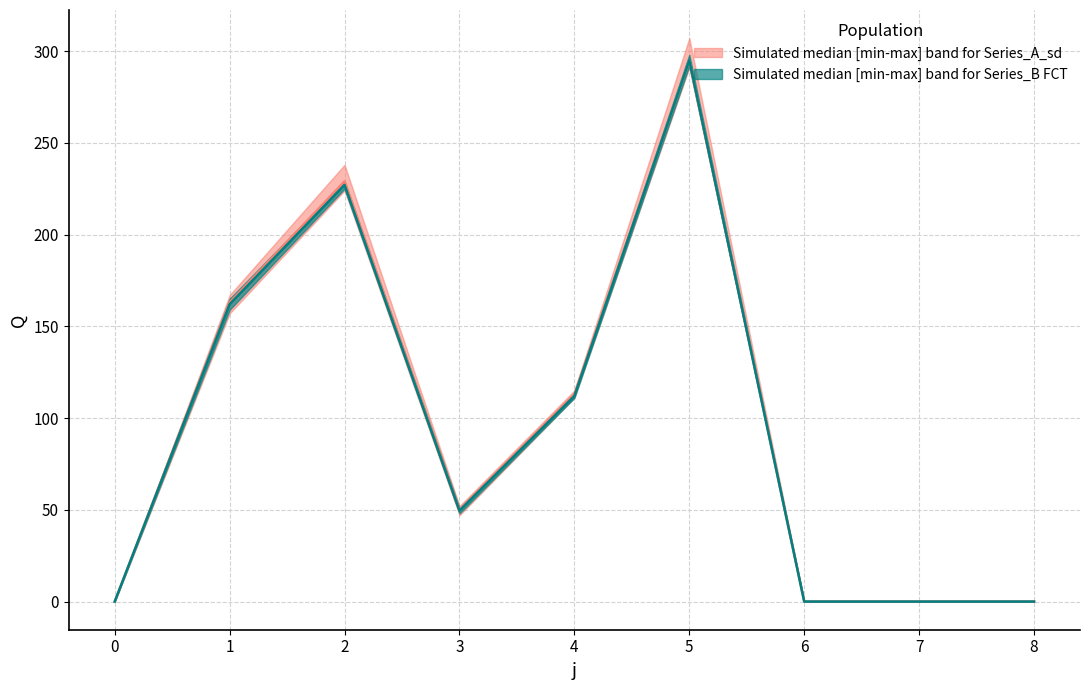

True or false: Q_max and Q_min intersect in this chart.

False